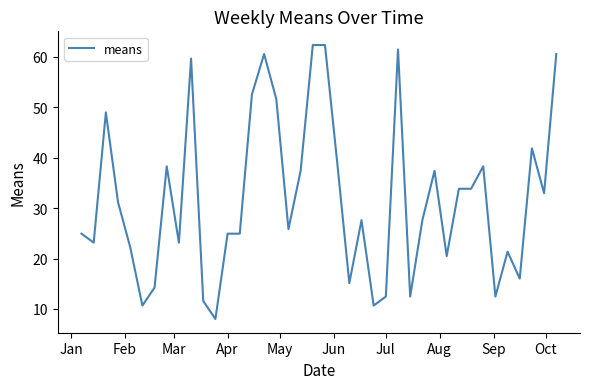

What is the difference between the maximum and minimum values?

54.3